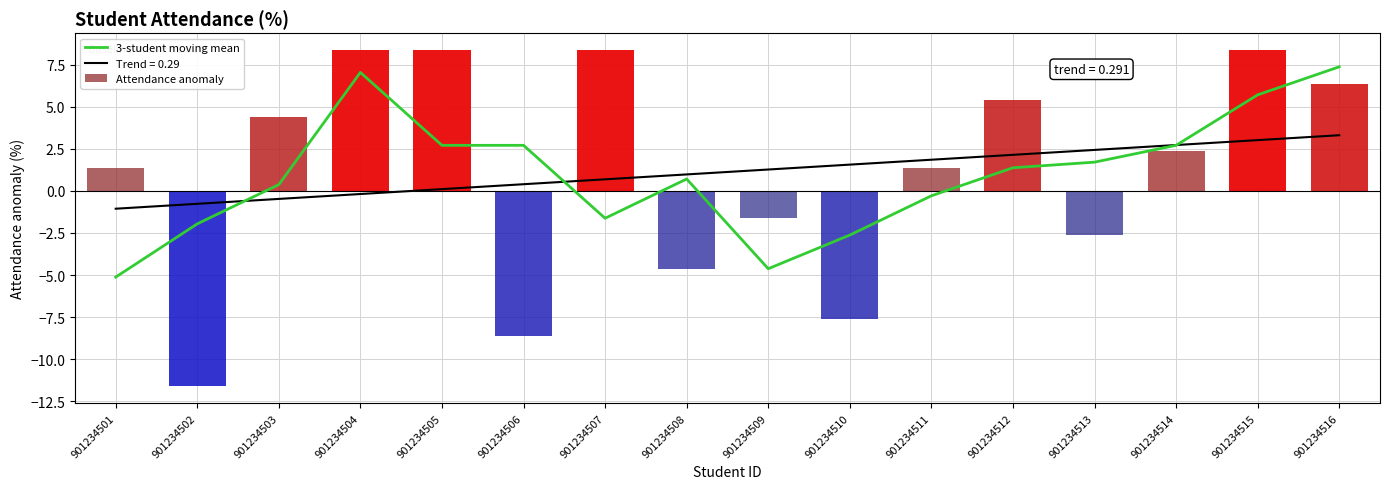

True or false: 3-student moving mean has a value of 7.0 at 901234504.

True